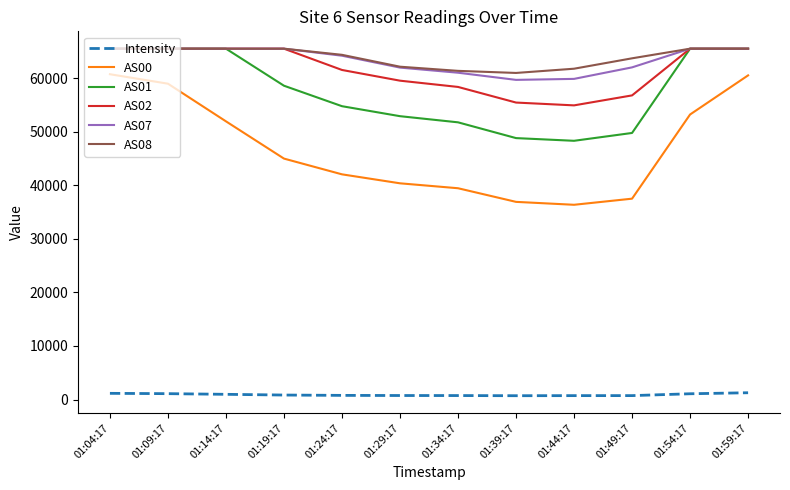

Is the value of AS00 at 01:34:17 greater than the value of AS08 at 01:49:17?

No